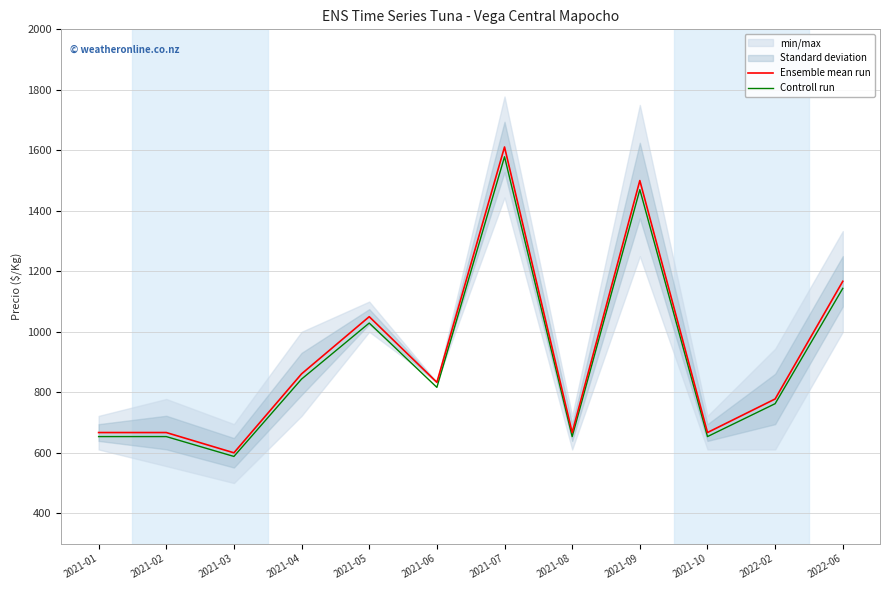

List the labels in order of Ensemble mean run value, largest first.

2021-07, 2021-09, 2022-06, 2021-05, 2021-04, 2021-06, 2022-02, 2021-01, 2021-02, 2021-08, 2021-10, 2021-03